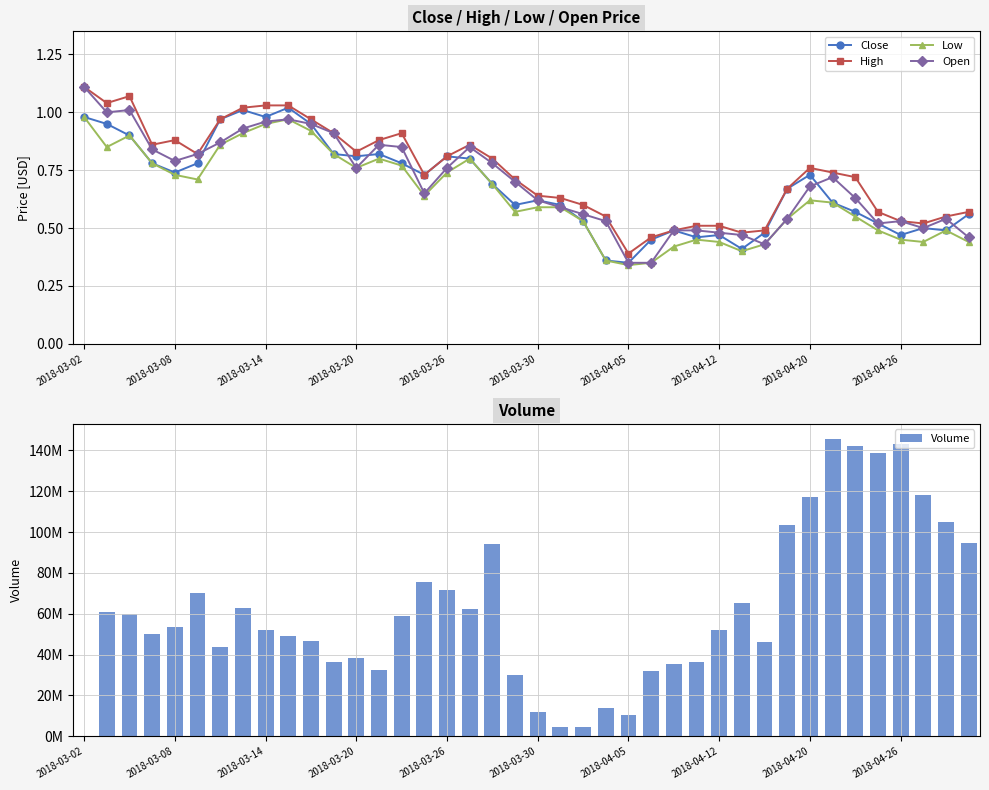

True or false: Low and High intersect in this chart.

False